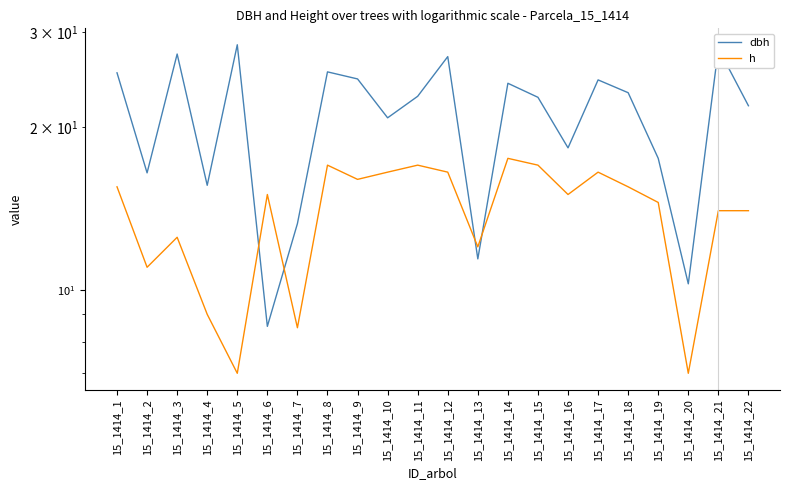

What is the minimum value for h?

7.0